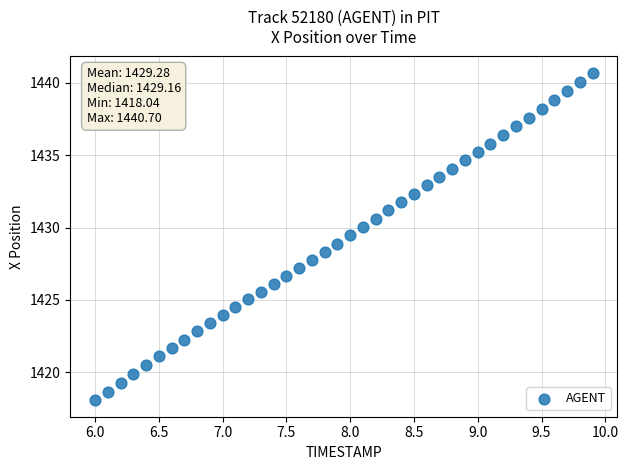

What is the range of X values (max minus min)?

3.9